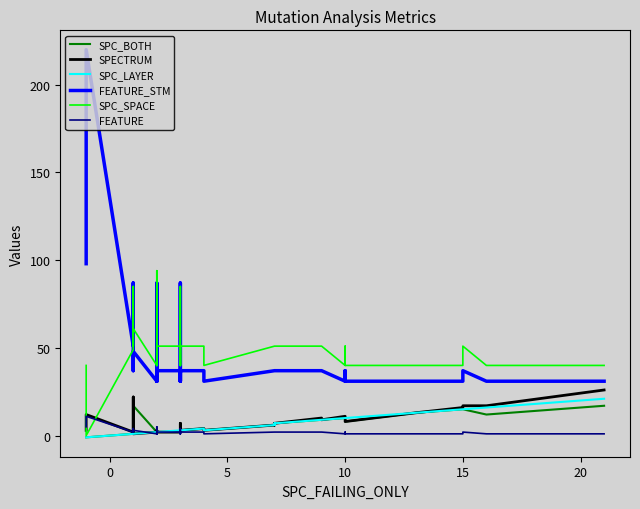

True or false: SPC_LAYER and SPC_SPACE cross at least once.

False